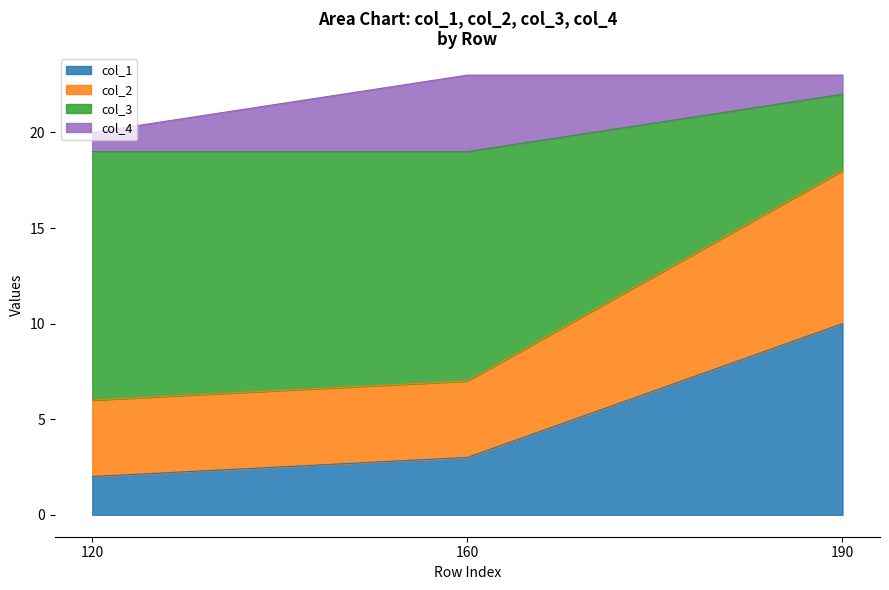

At which category is the sum across all series the highest?

190